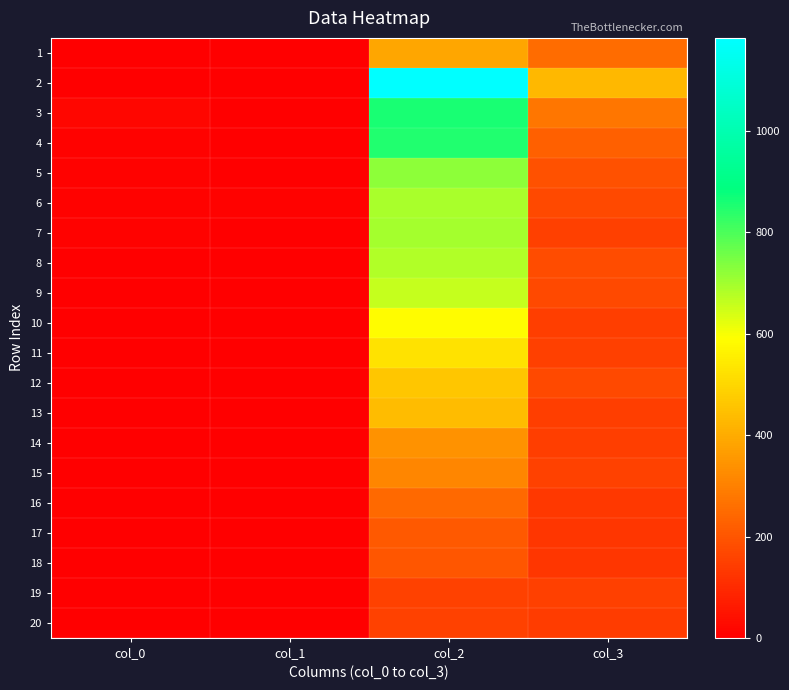

At how many categories does at least one series exceed 1033?

1